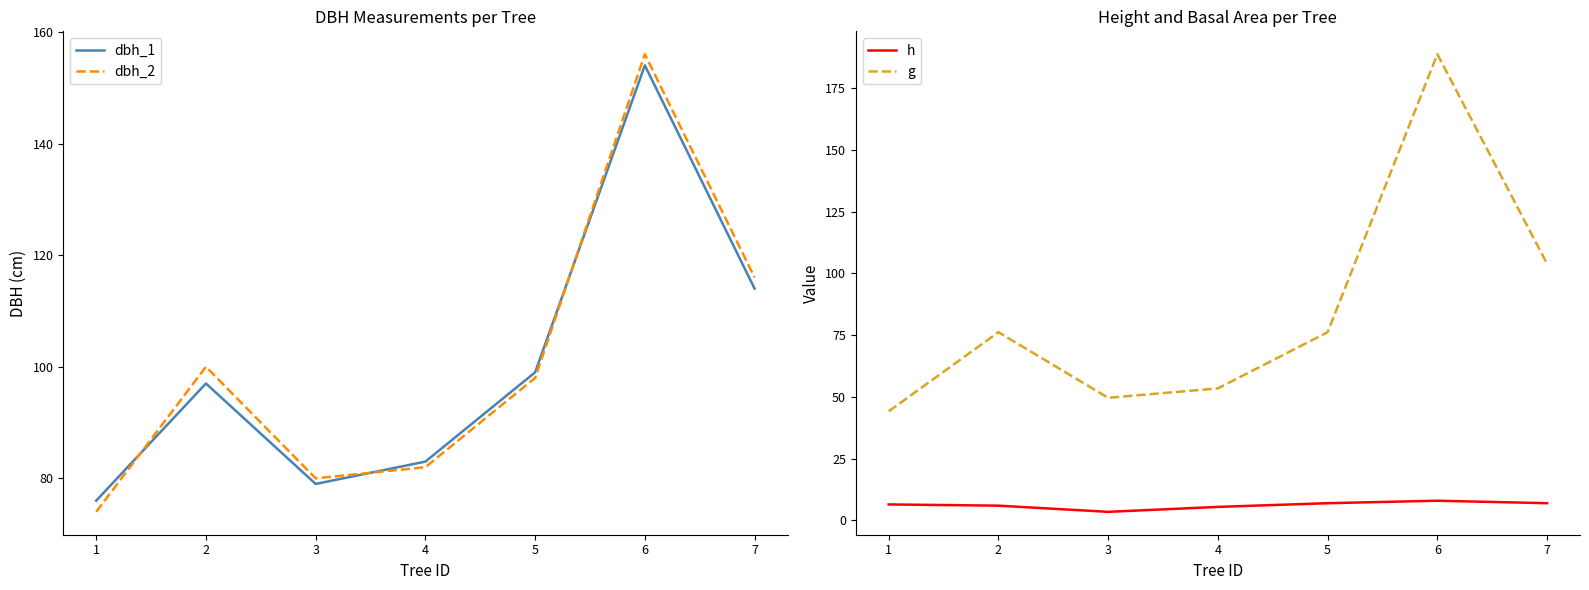

True or false: dbh_2 and g cross at least once.

True